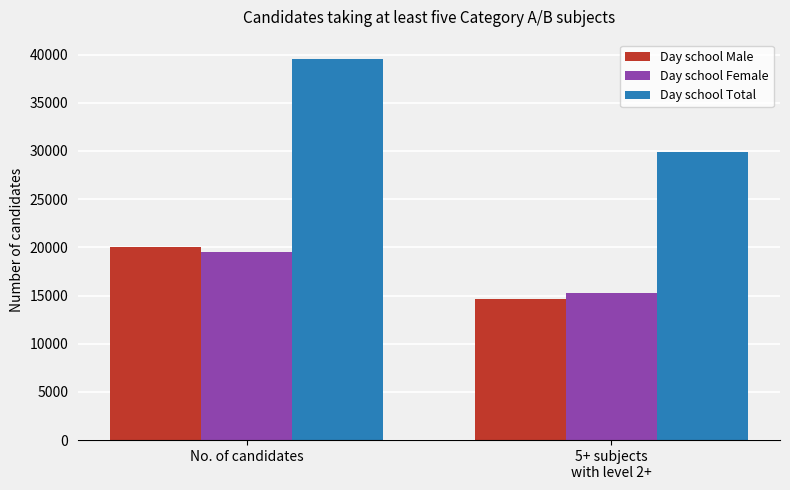

At No. of candidates, list the series in order from smallest to largest.

Day school Female, Day school Male, Day school Total